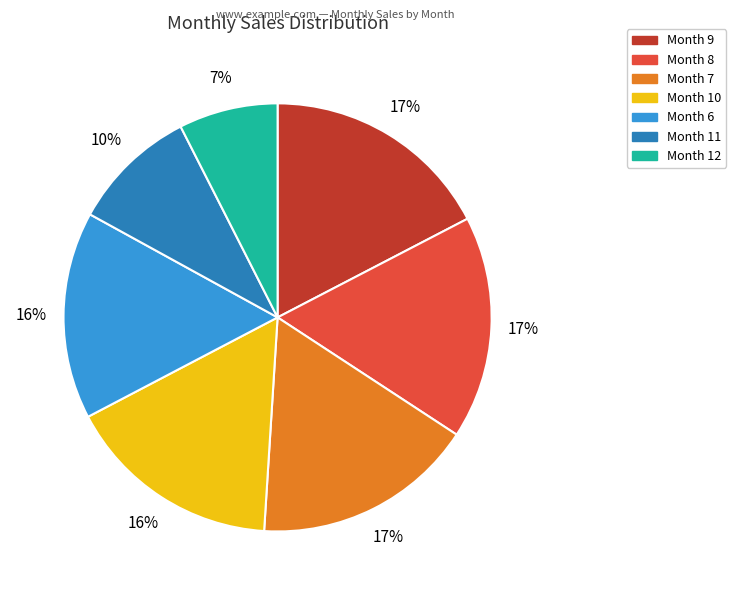

To the nearest percent, what is the average slice percentage?

14%